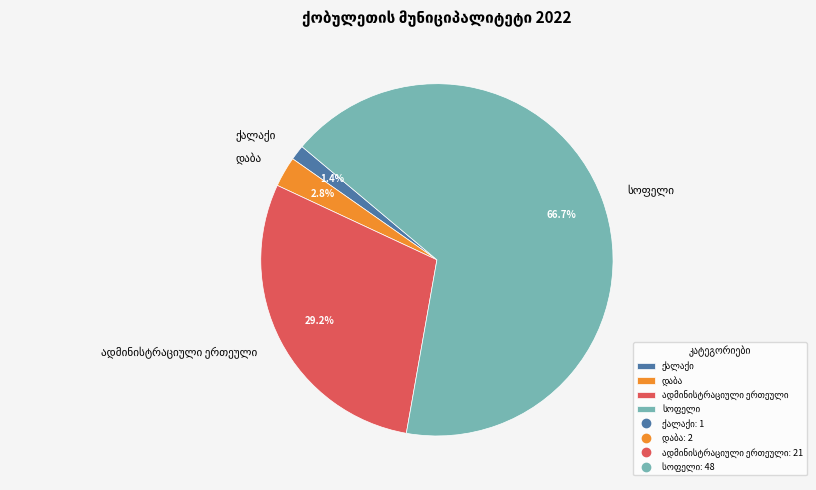

Does any single category account for the majority?

Yes